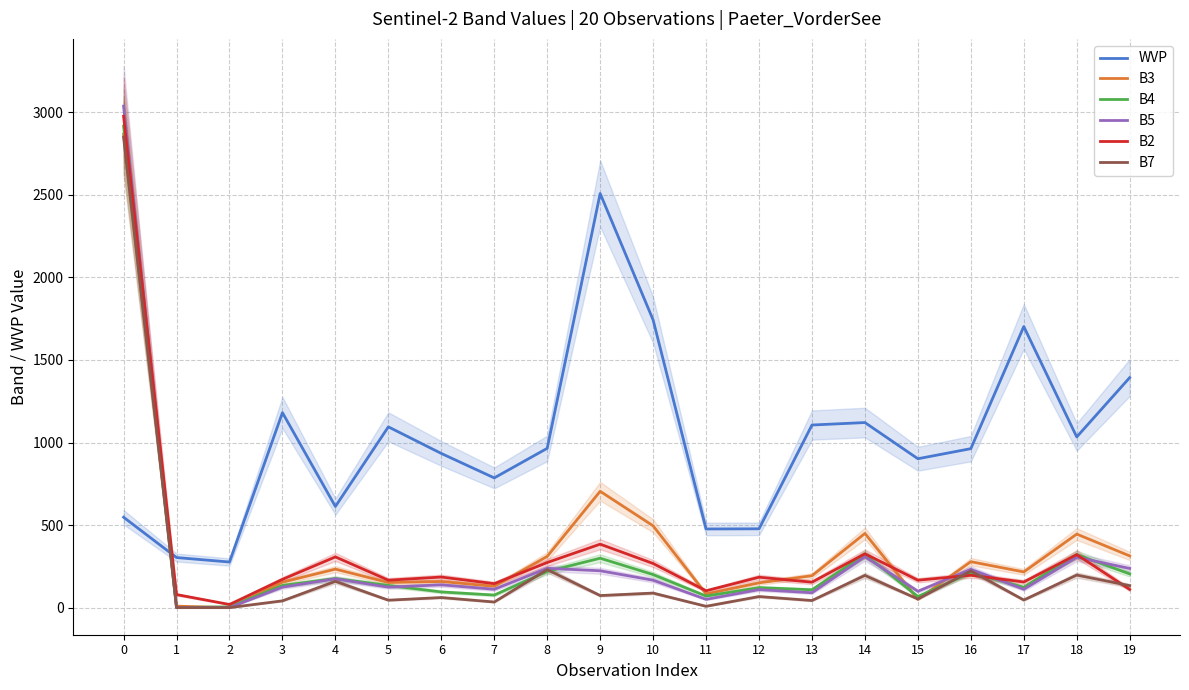

What is the difference between the highest and lowest values at 12?

410